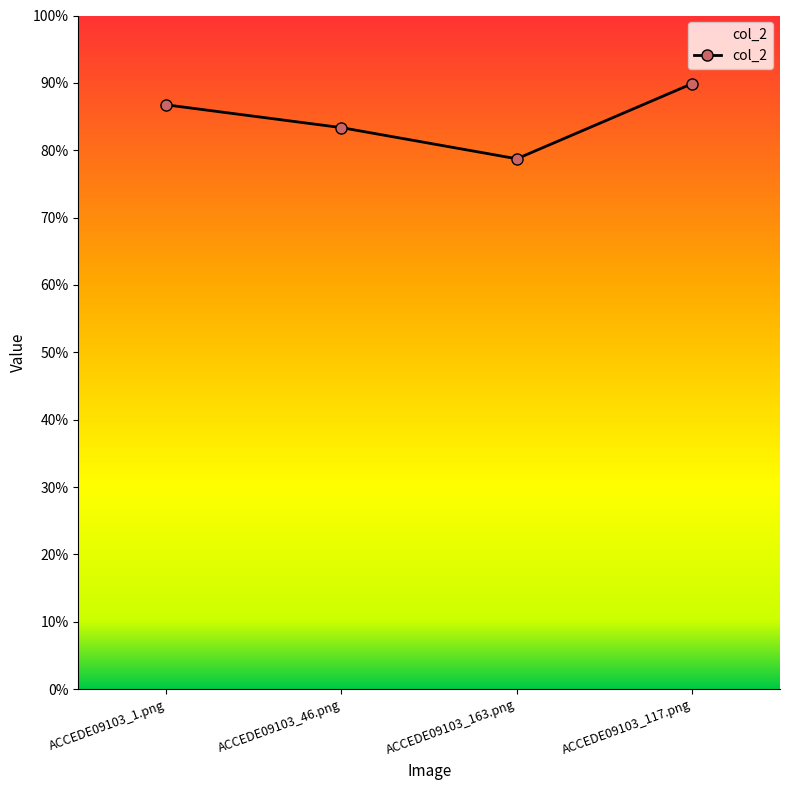

What is the smallest value displayed?

0.8